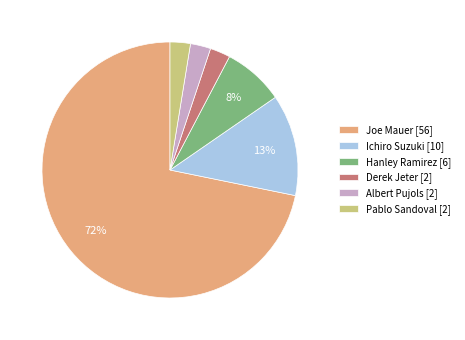

Which has a higher value, Ichiro Suzuki [10] or Joe Mauer [56]?

Joe Mauer [56]